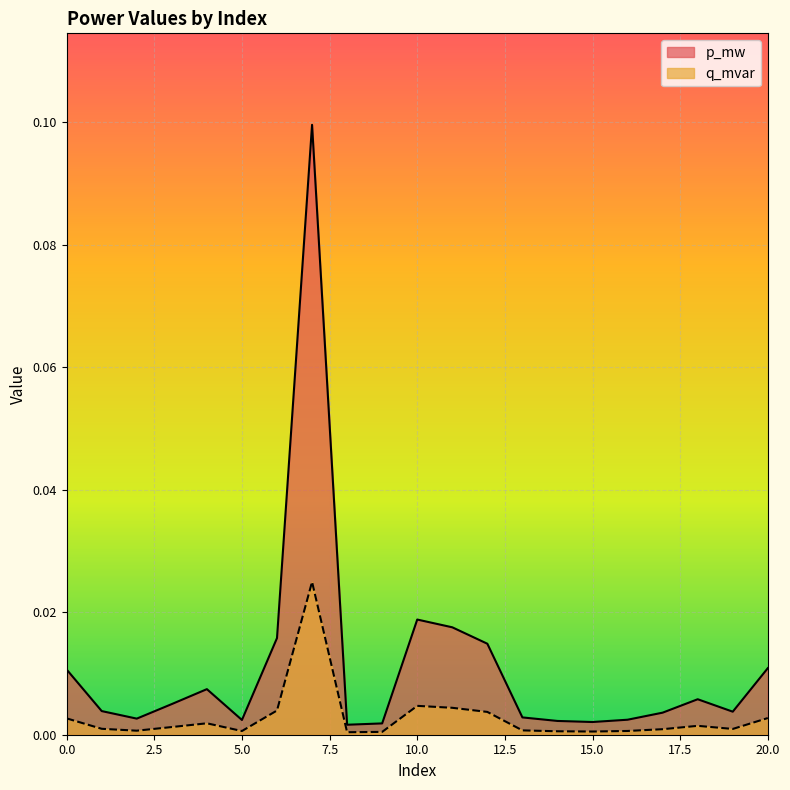

At which category is the sum across all series the highest?

7